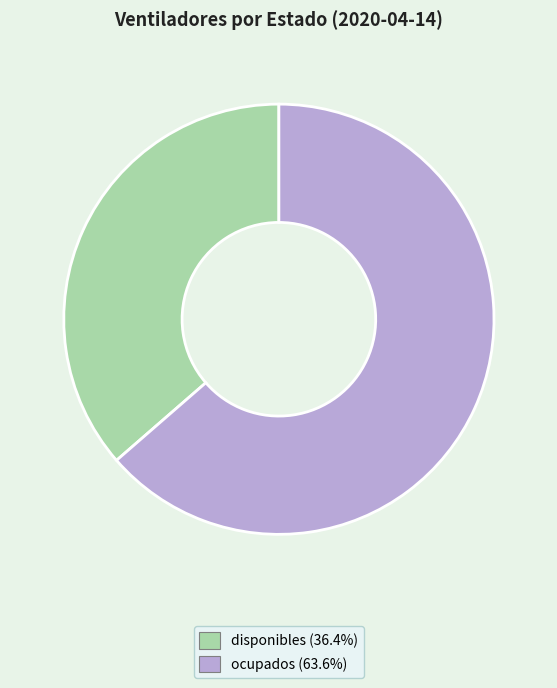

The ocupados slice represents 75% of the pie. True or false?

False